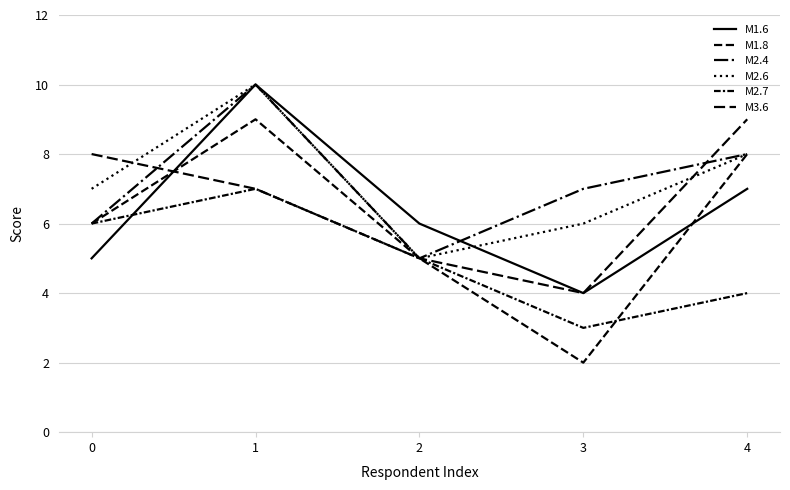

Does the chart have visible grid lines?

Yes